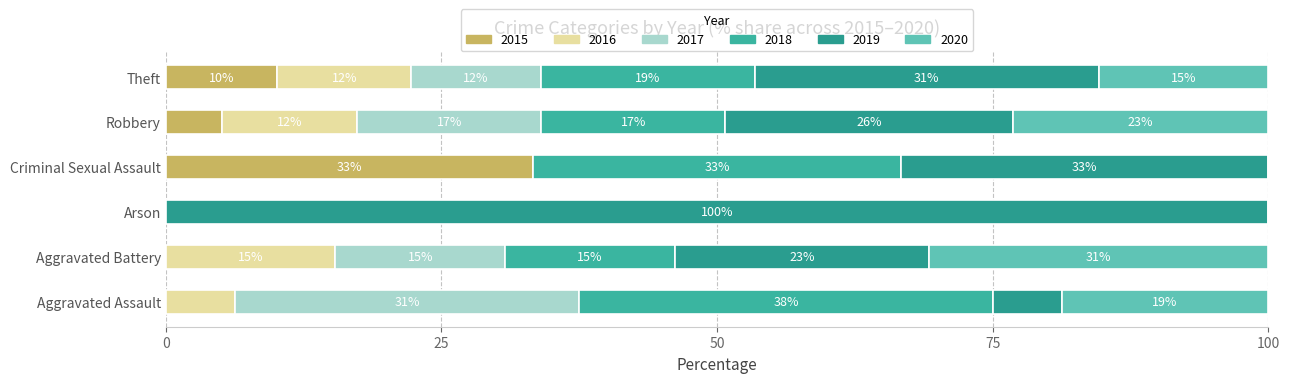

What is the label of the 2nd bar from the left?

Aggravated Battery